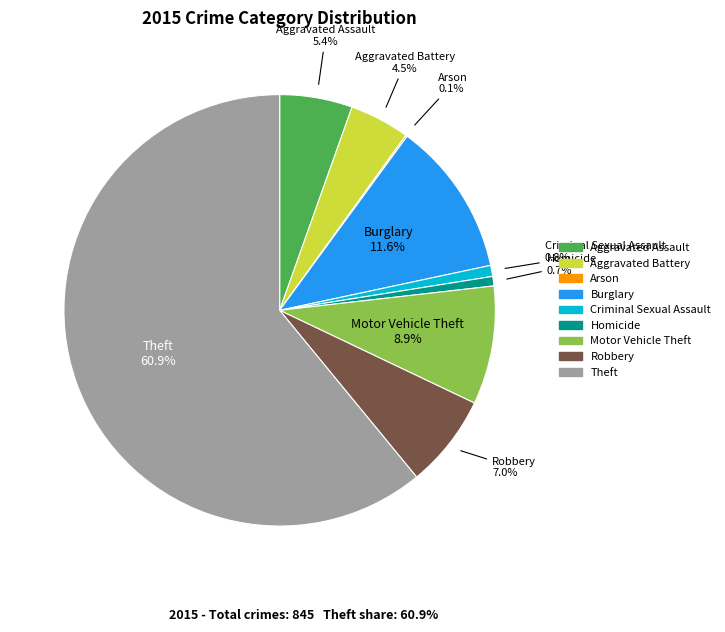

Does Theft represent more than half of the total?

Yes